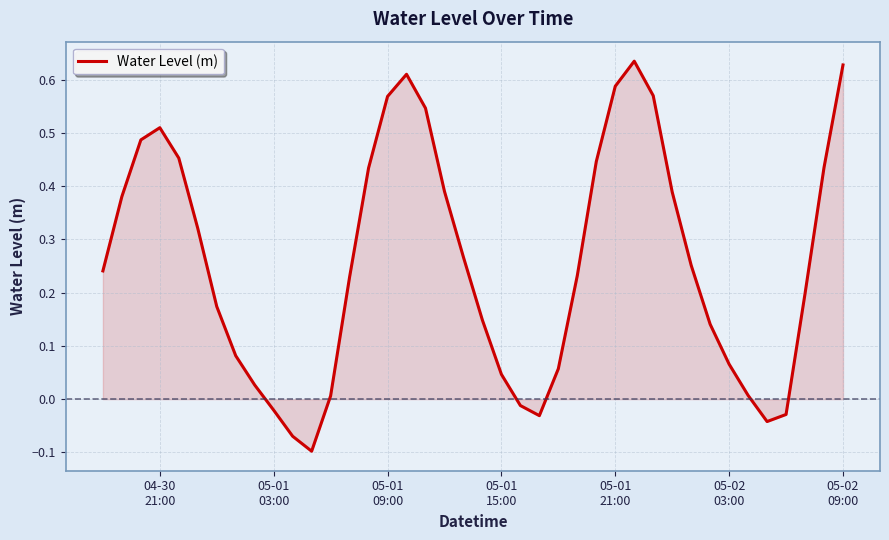

What is the difference between the maximum and minimum values?

0.7